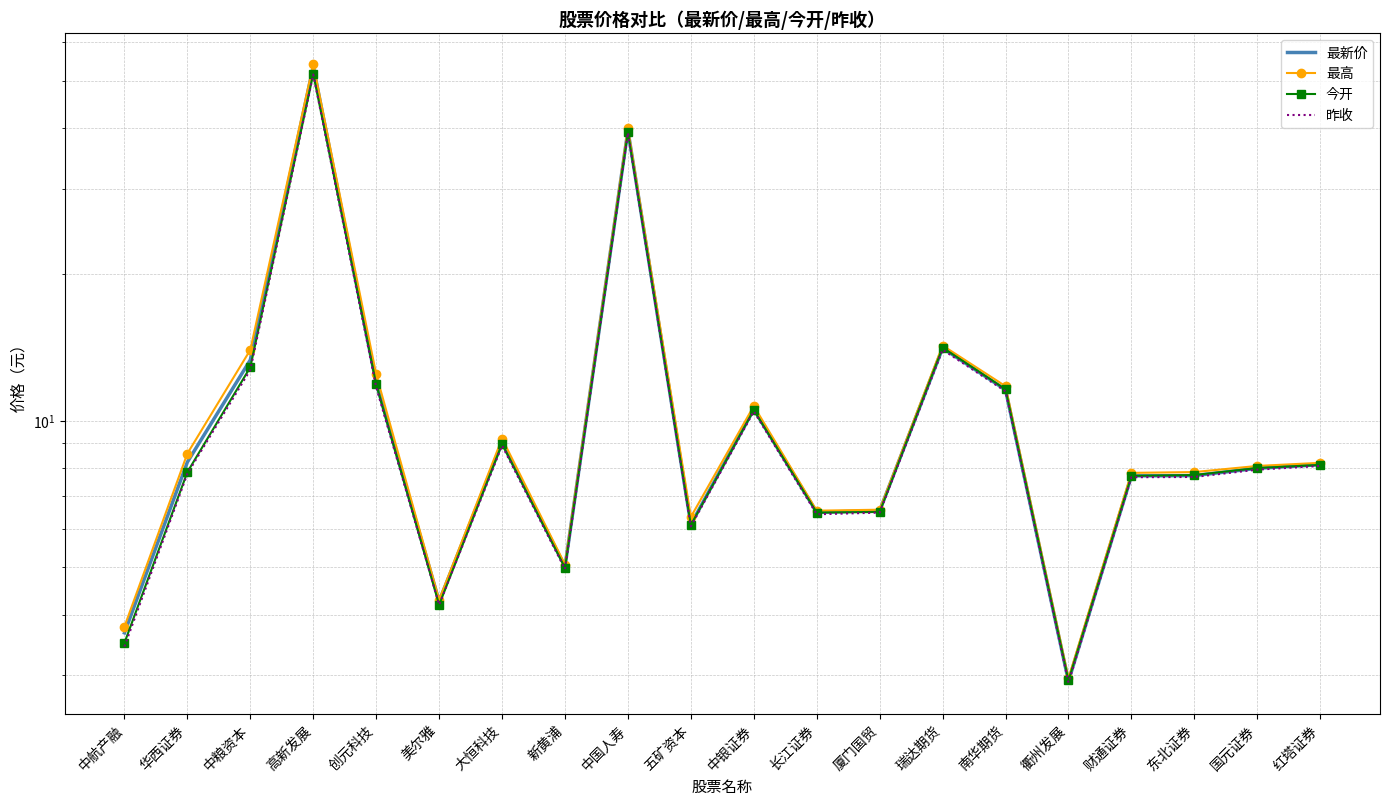

What is the label of the 17th point from the right?

高新发展